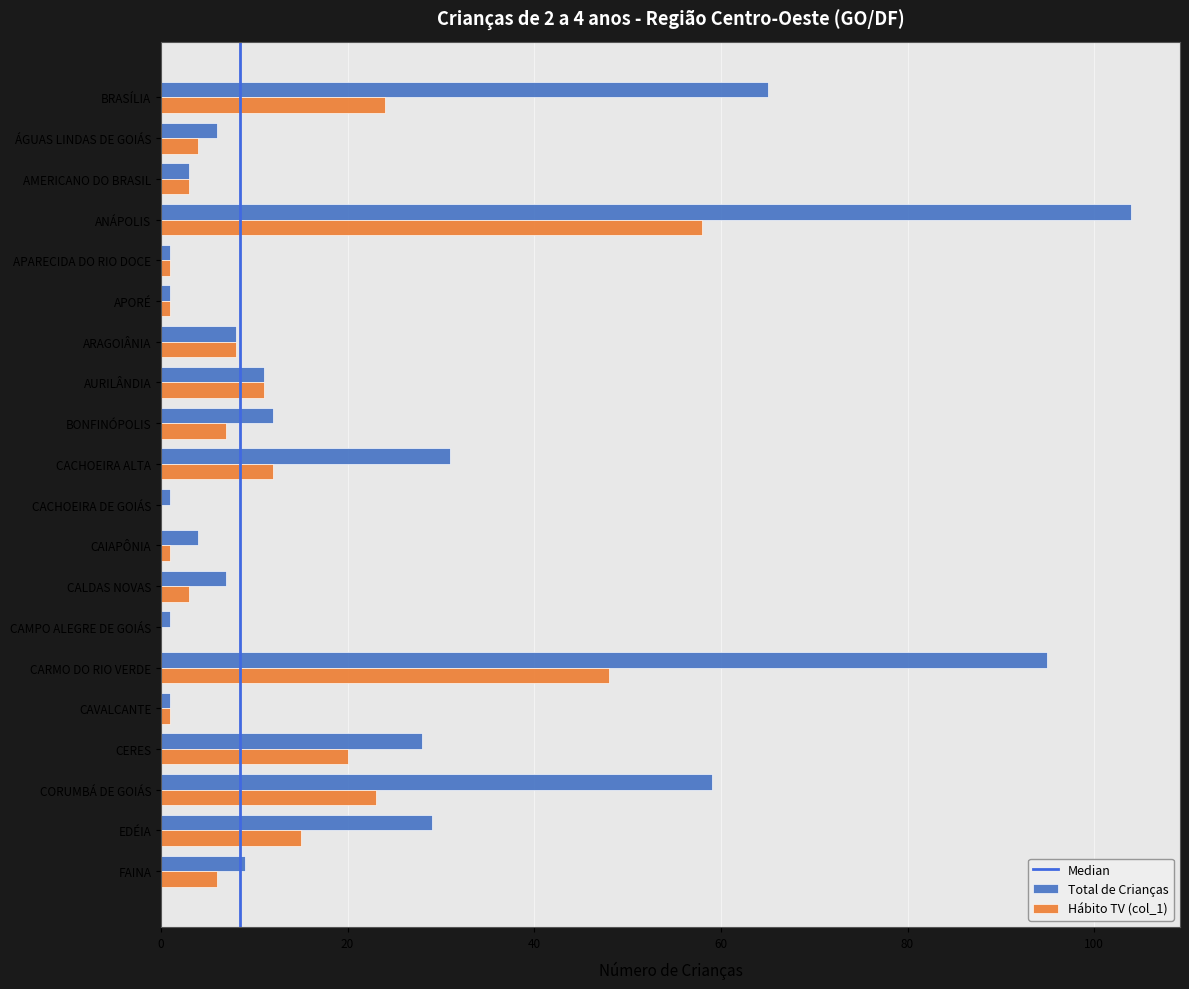

What is the greatest value displayed?

104